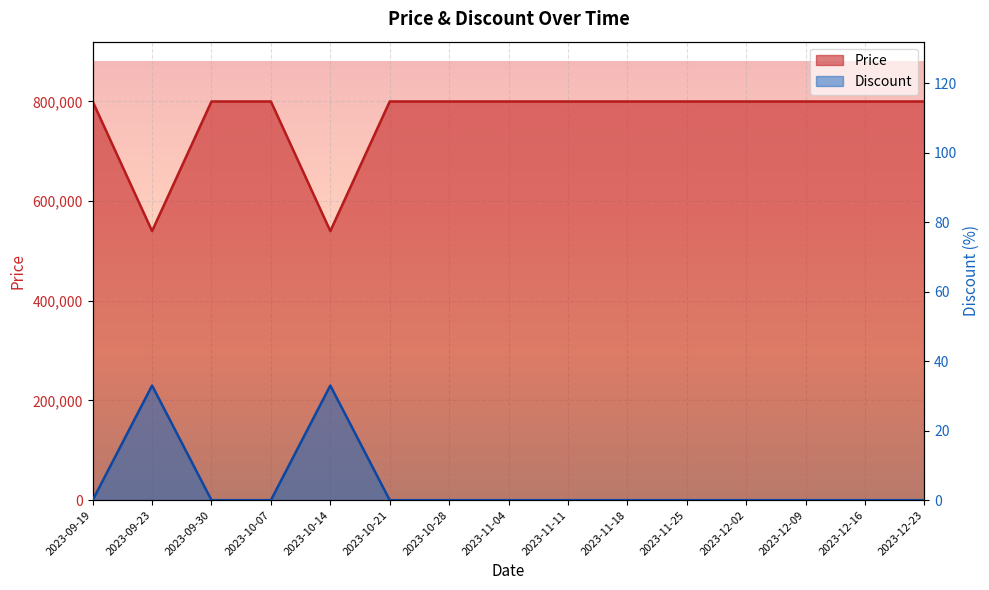

At 2023-11-04, list the series in order from smallest to largest.

Price, Discount